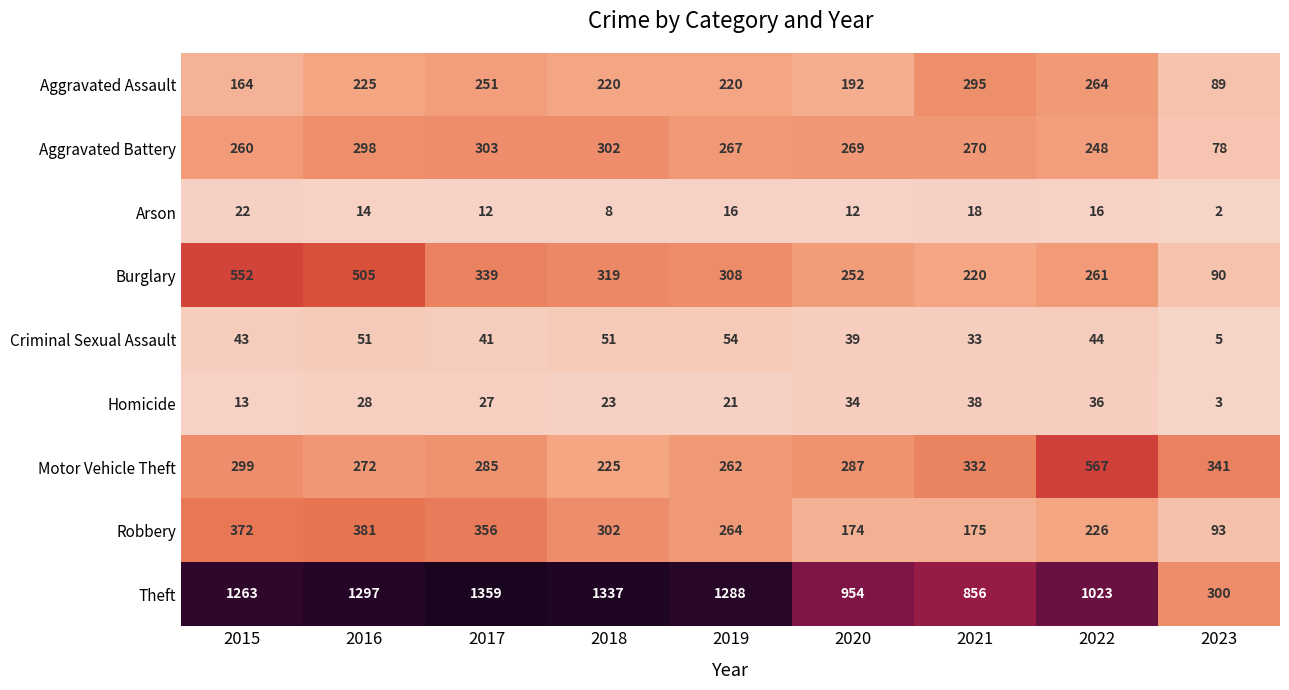

How many data points does each series have?

9